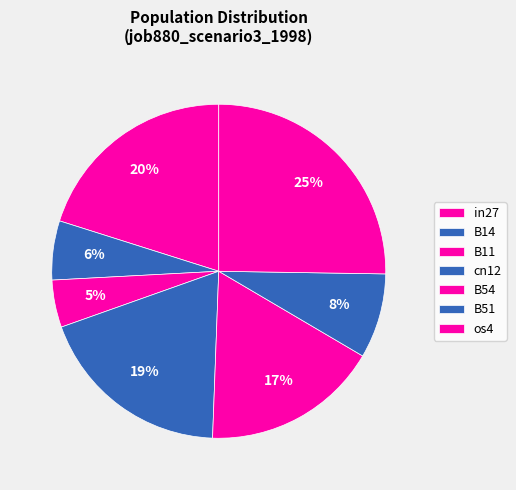

Between B54 and B11, which is larger?

B54